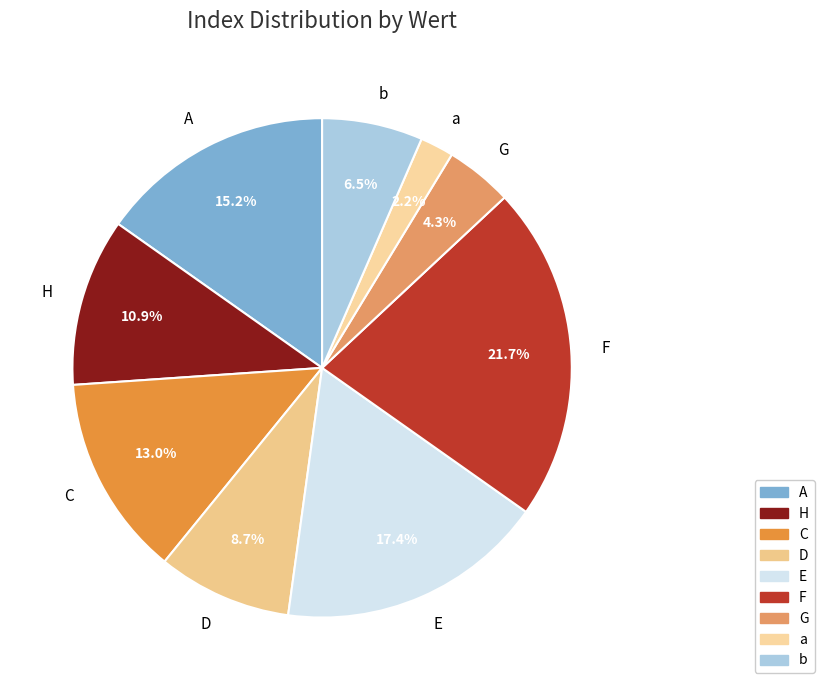

What is the ratio of the value at H to the value at C?

0.8